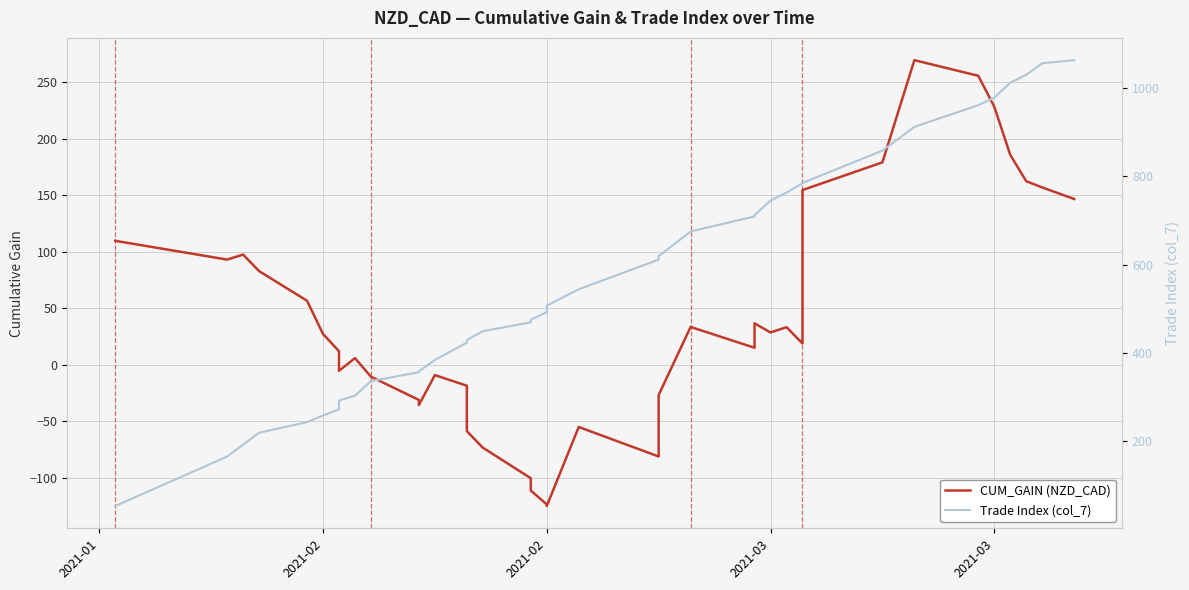

What is the maximum value shown in the chart?

1063.0